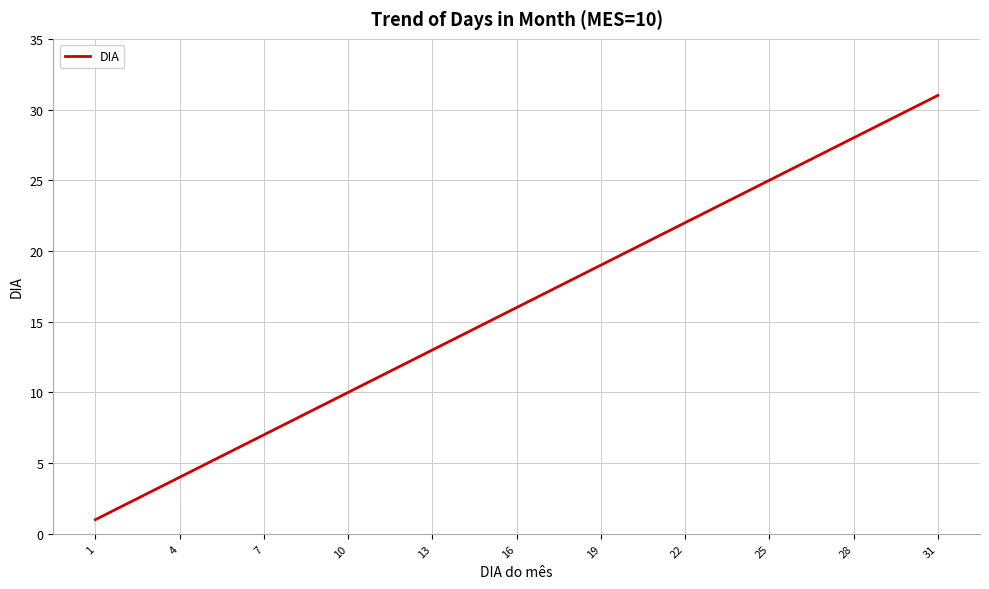

What is the greatest value displayed?

31